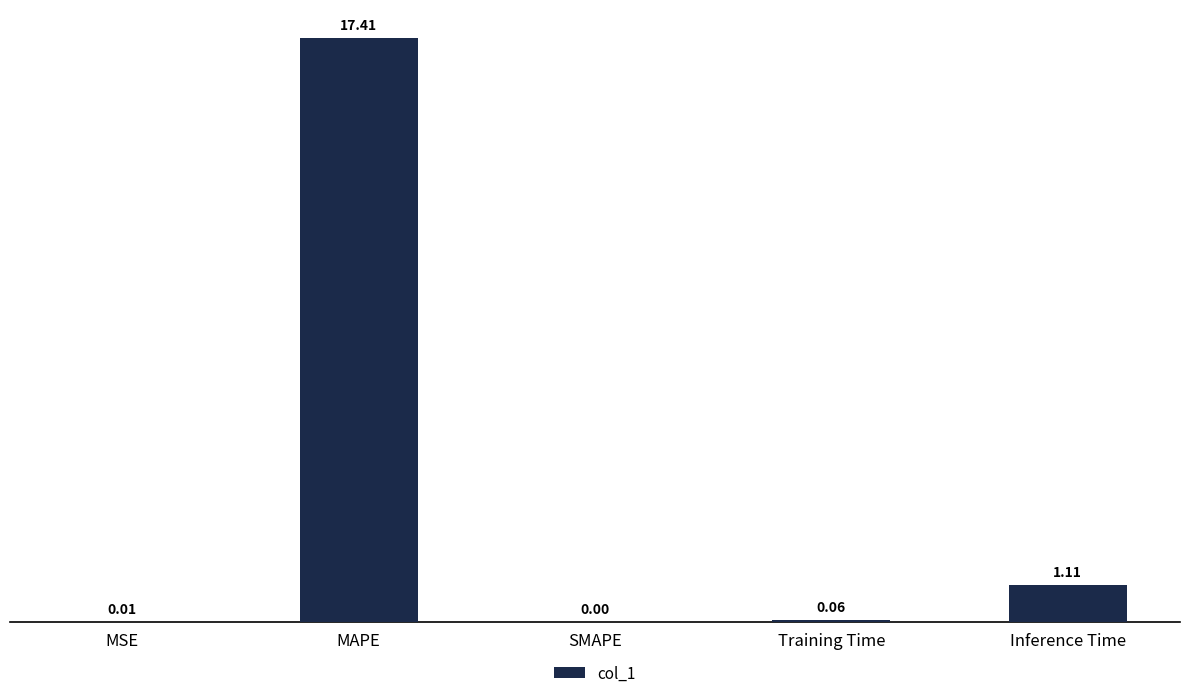

Which has a higher value, MAPE or Training Time?

MAPE